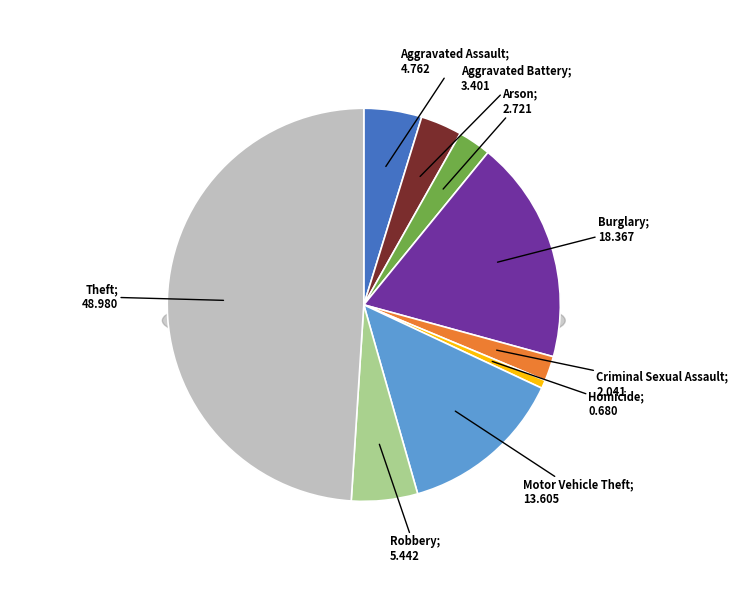

Which has a higher value, Theft or Aggravated Battery?

Theft